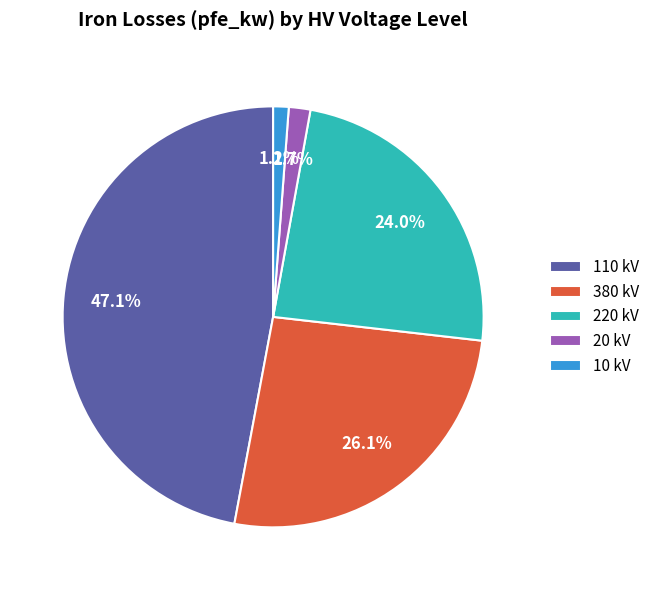

Do 110 kV and 220 kV together represent more than half of the pie?

Yes